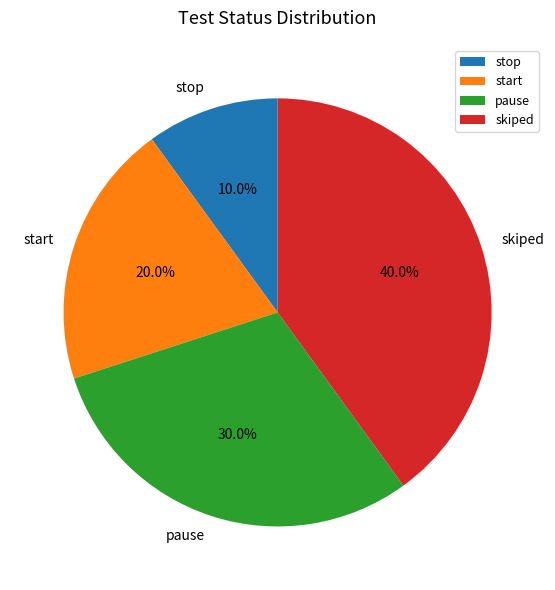

Between stop and skiped, which is larger?

skiped